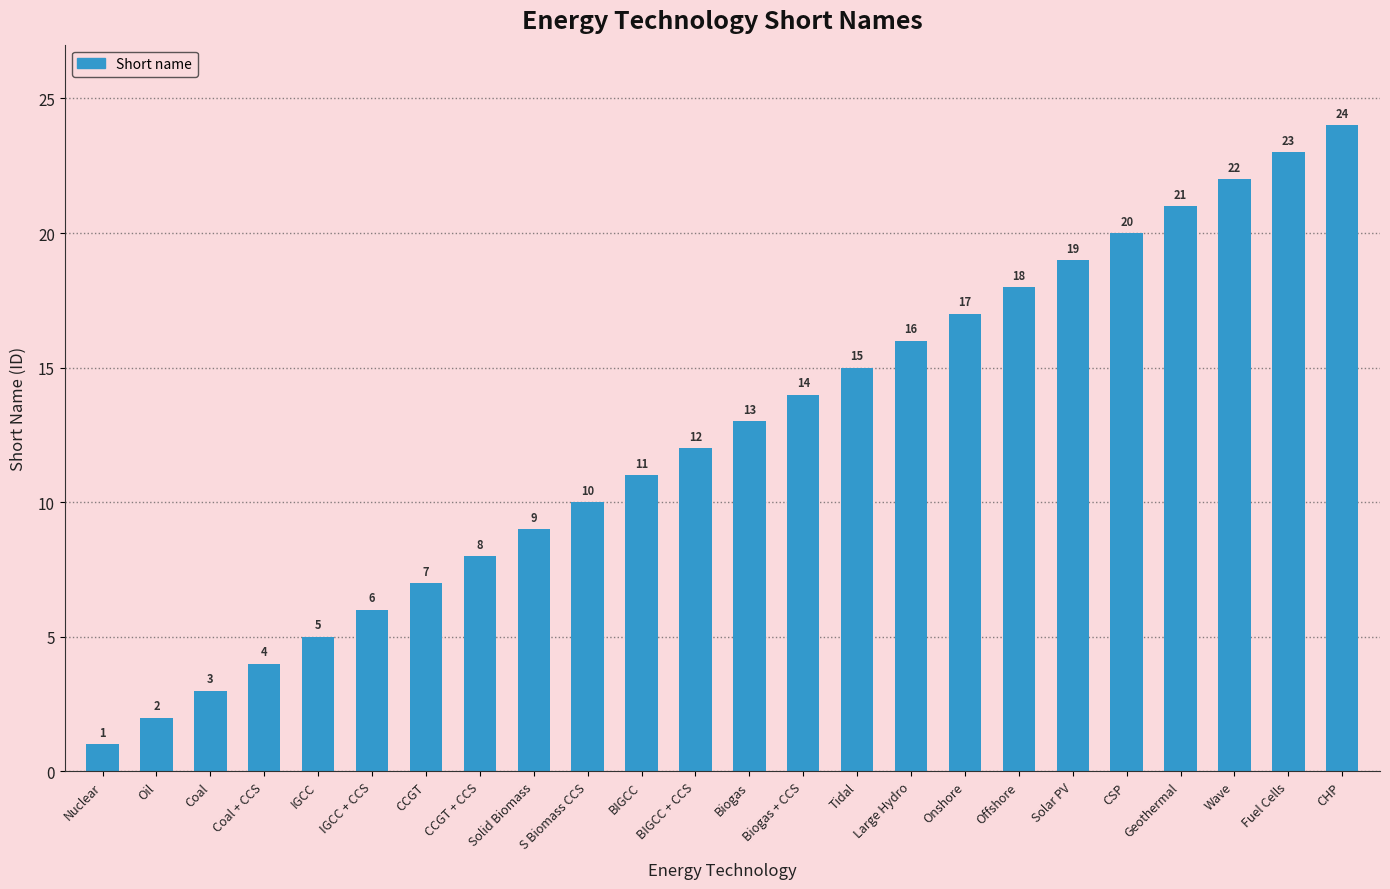

The chart shows a value of 31 at Solar PV. True or false?

False